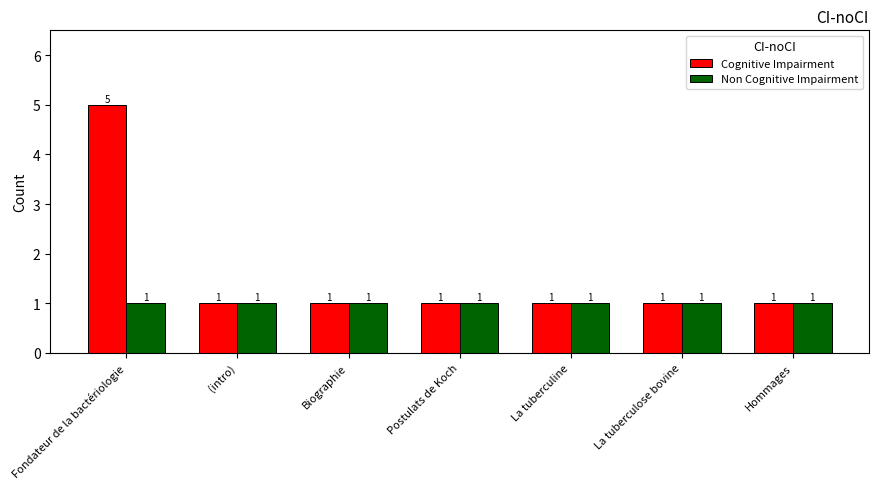

How many bars are there in each group?

2